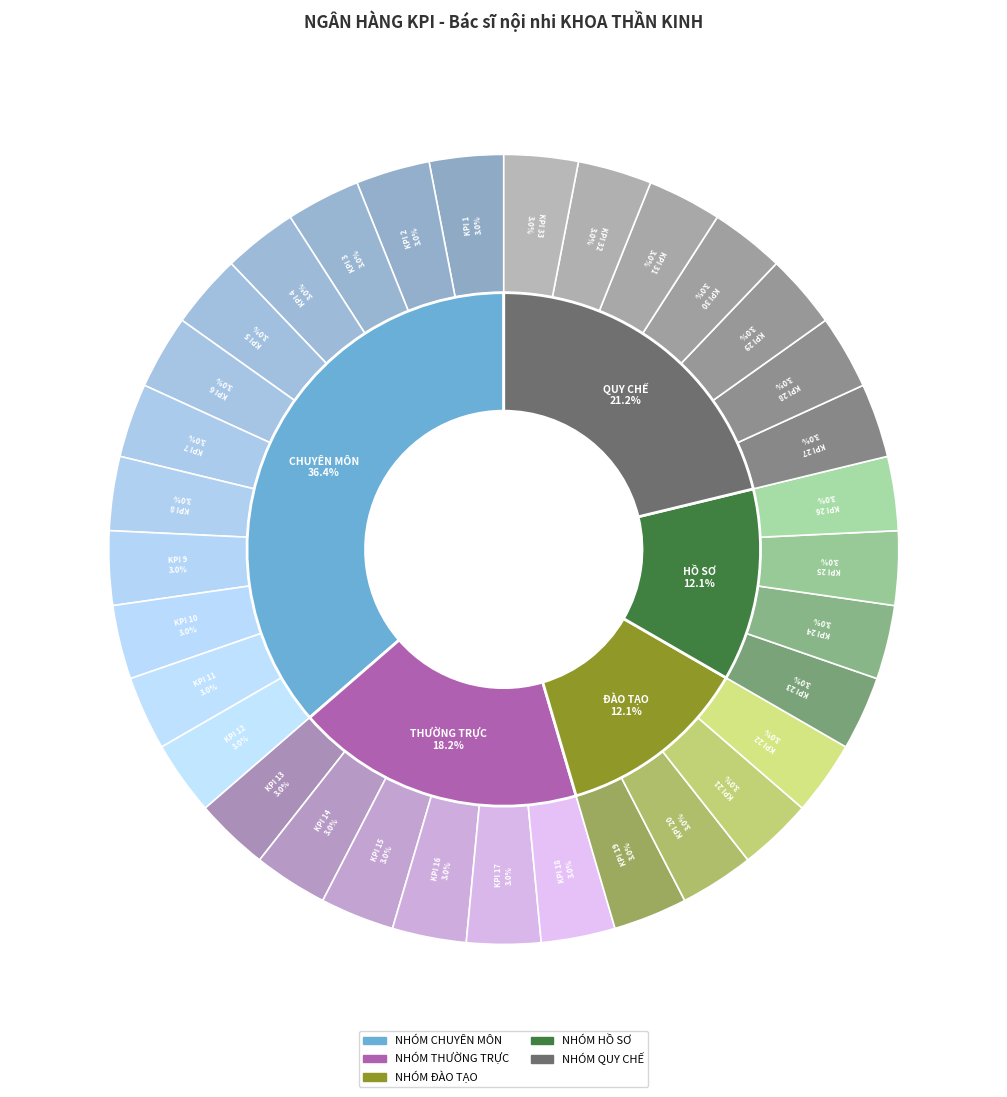

How many slices are in this pie chart?

33